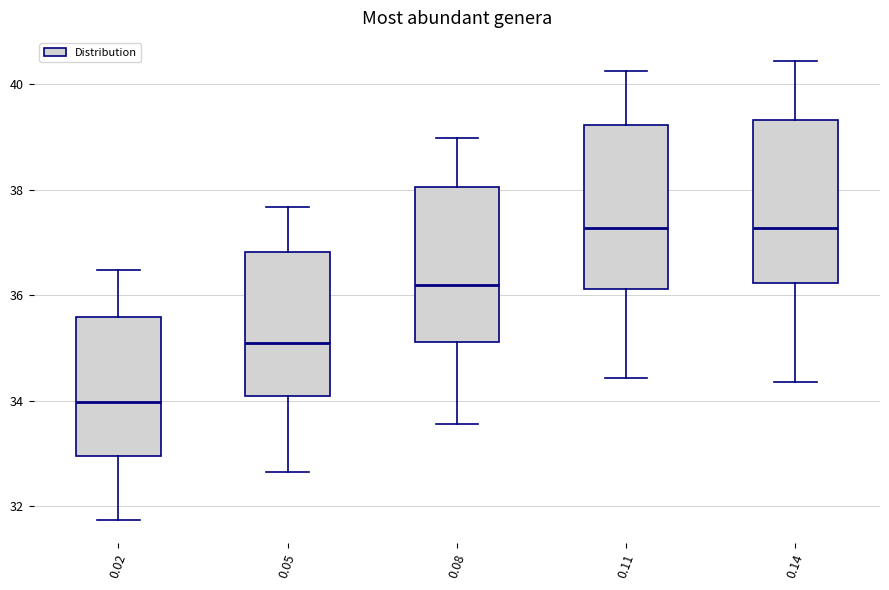

Reading left to right, read every box against the y-axis: the position of its median line, the range the box covers, and the ends of its whiskers. The values are not printed on the chart, so give them approximately, as read against the axis.

0.02: median 34.0, box 33.0 to 35.6, whiskers 31.8 to 36.4
0.05: median 35.0, box 34.0 to 36.8, whiskers 32.6 to 37.6
0.08: median 36.2, box 35.2 to 38.0, whiskers 33.6 to 39.0
0.11: median 37.2, box 36.2 to 39.2, whiskers 34.4 to 40.2
0.14: median 37.2, box 36.2 to 39.4, whiskers 34.4 to 40.4